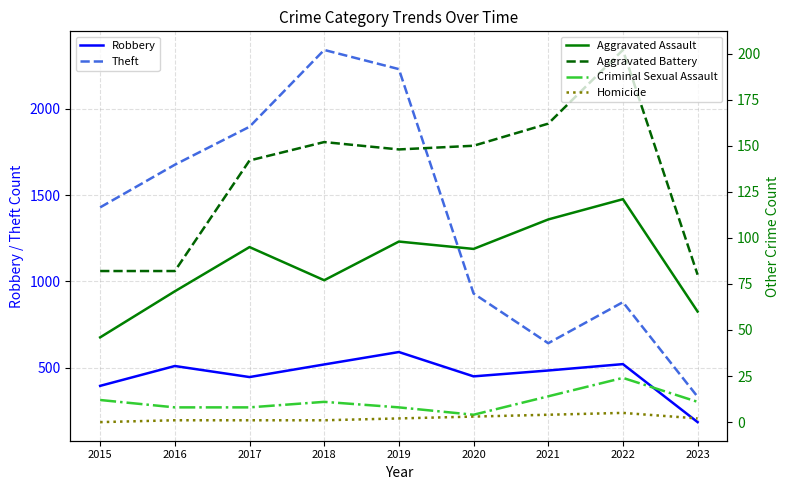

Does the chart display data point markers on the line(s)?

No